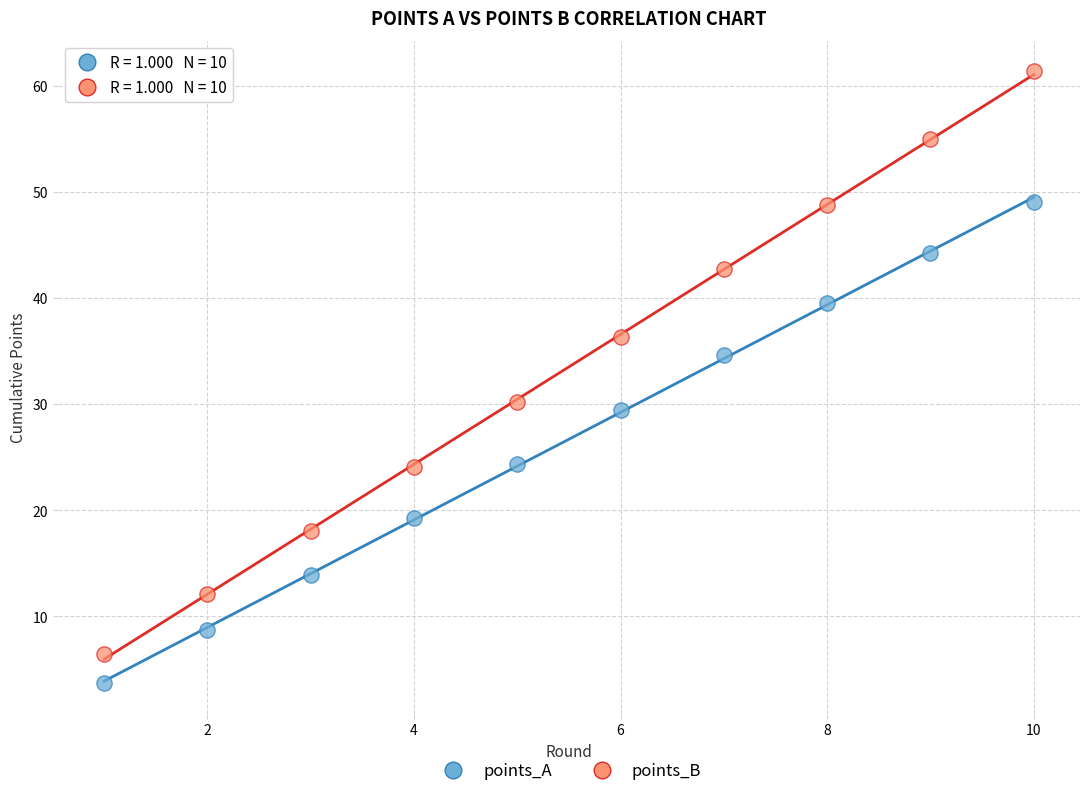

Across all data points, what is the range of Y values (max minus min)?

57.7